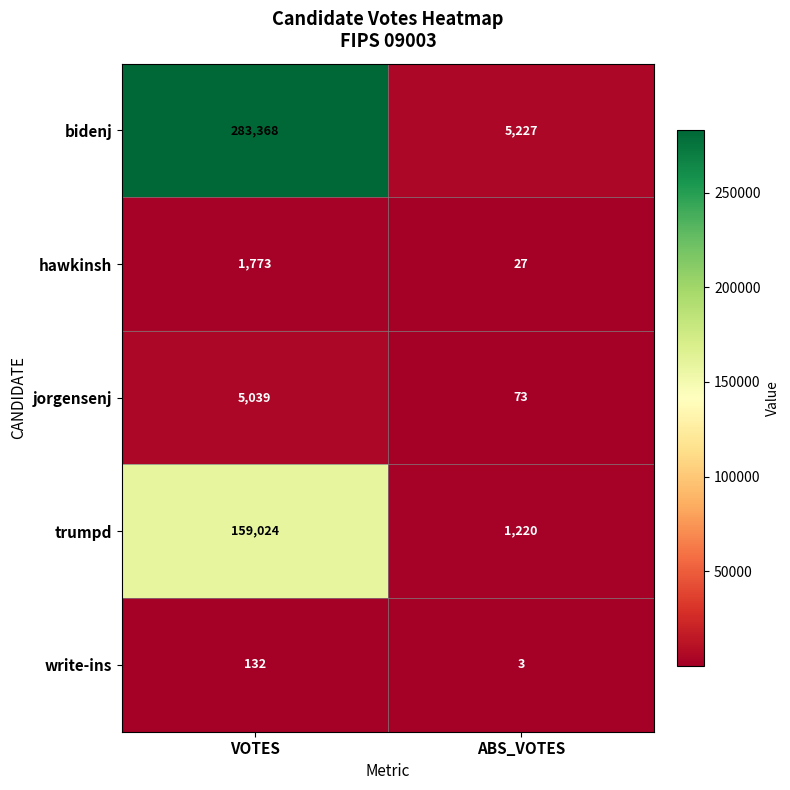

The write-ins series shows 1 at ABS_VOTES. True or false?

False